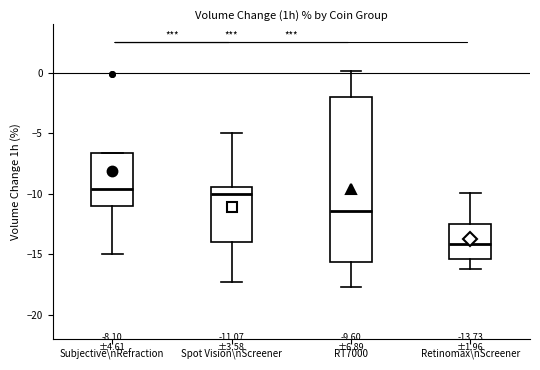

Comparing the boxes themselves (not the whiskers), which one is the tallest?

RT7000